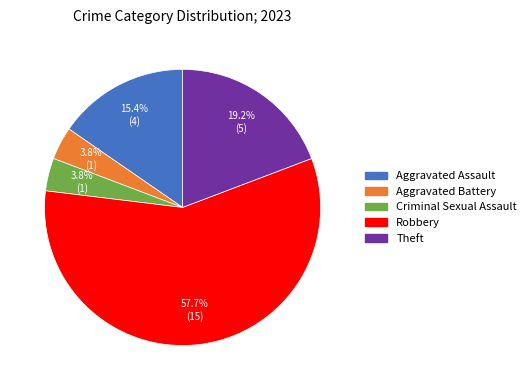

Does Robbery represent more than half of the total?

Yes